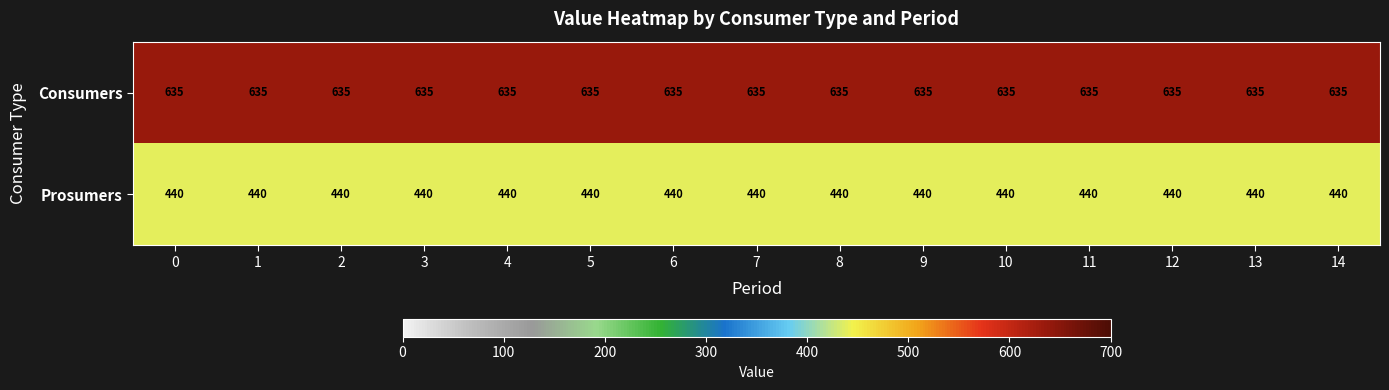

What is the sum of all Consumers values?

9525